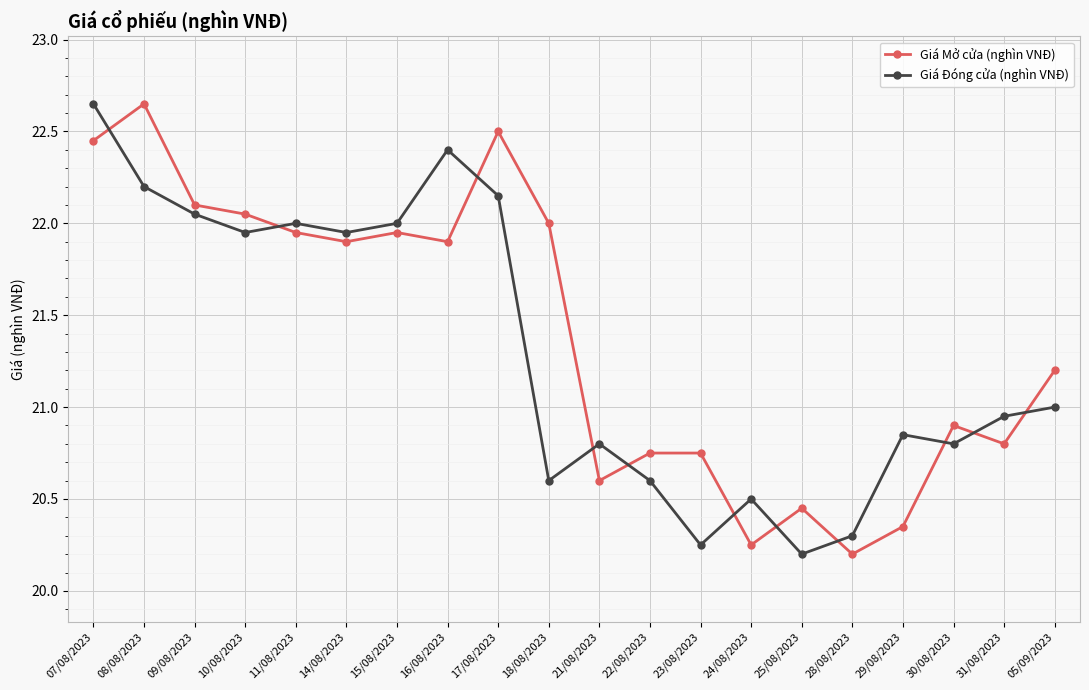

What is the sum of all Giá Đóng cửa (nghìn VNĐ) values?

426.2